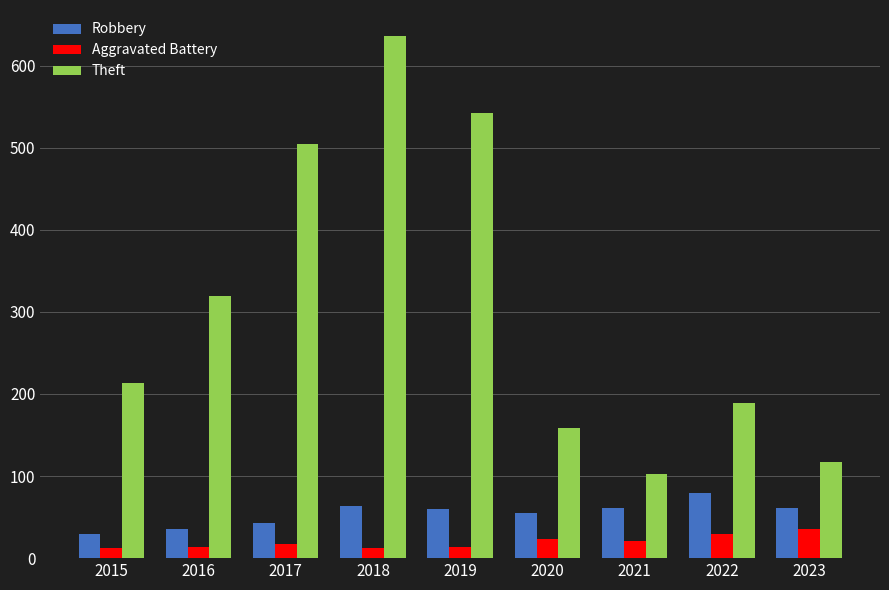

Which series has the largest total across all categories?

Theft